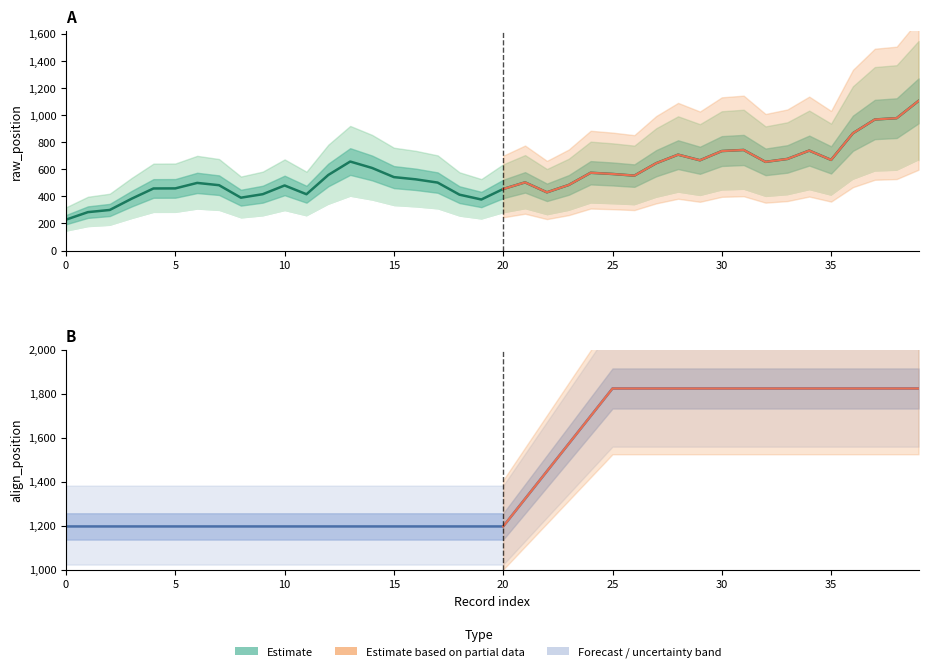

List the series in order of their overall mean, highest first.

align_position, raw_position